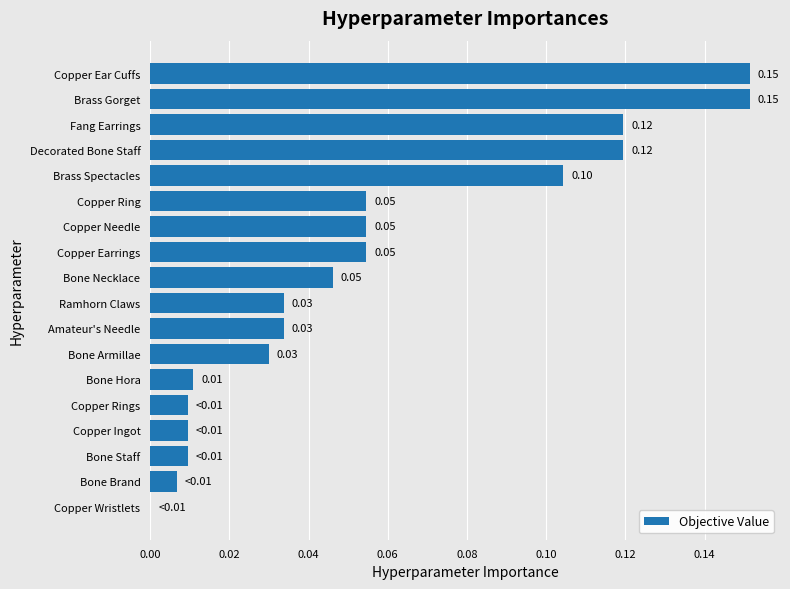

Between Copper Wristlets and Bone Staff, which is larger?

Bone Staff